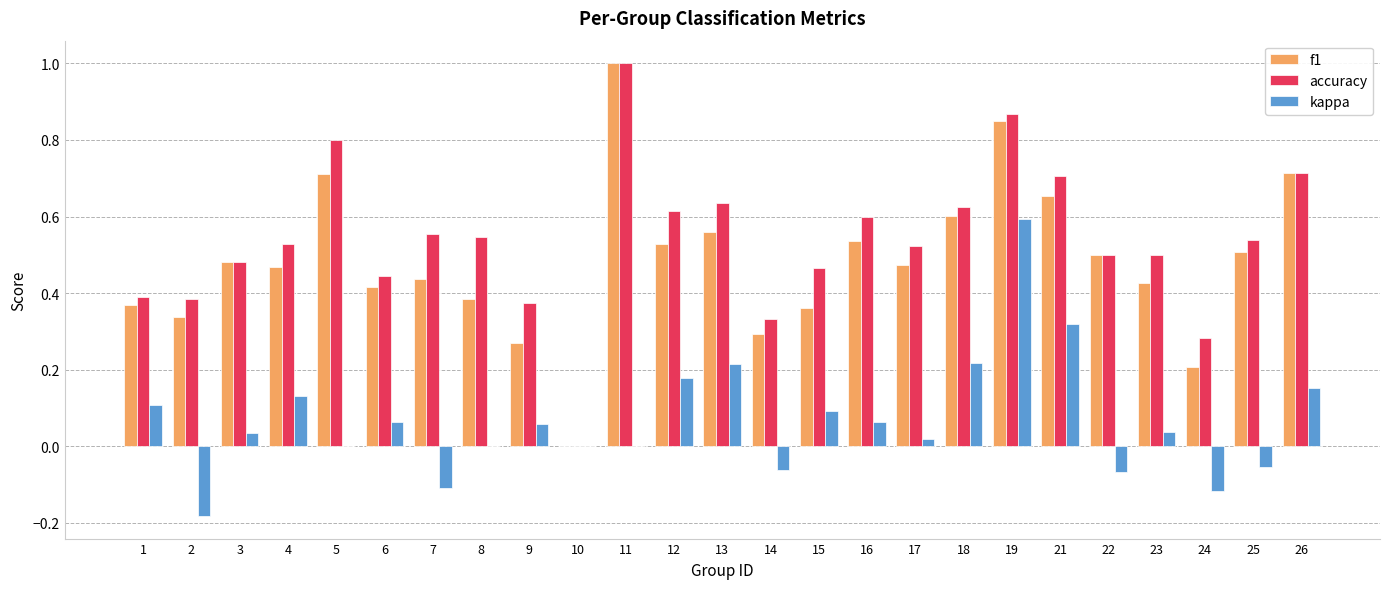

The value of kappa at 11 is 0.4. True or false?

False